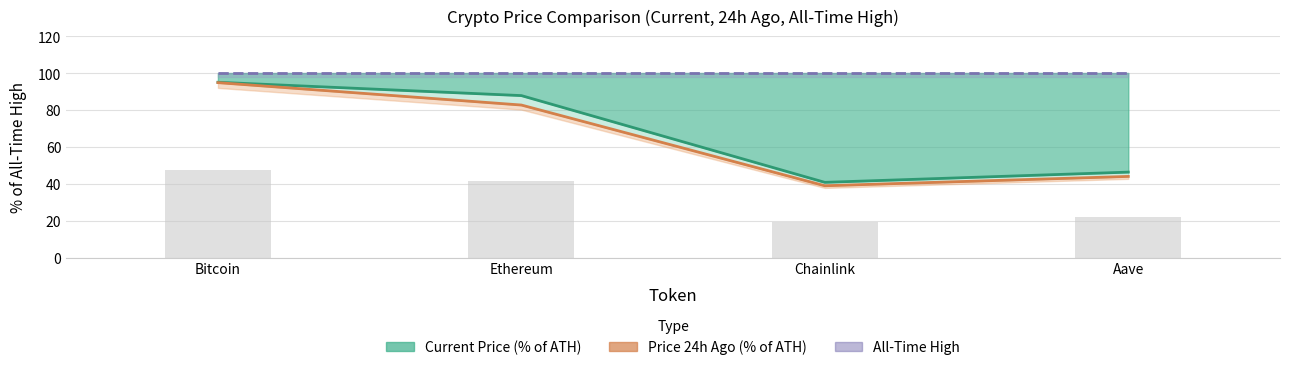

Is the value of Current Price (% of ATH) at Ethereum greater than the value of All-Time High (100%) at Bitcoin?

No